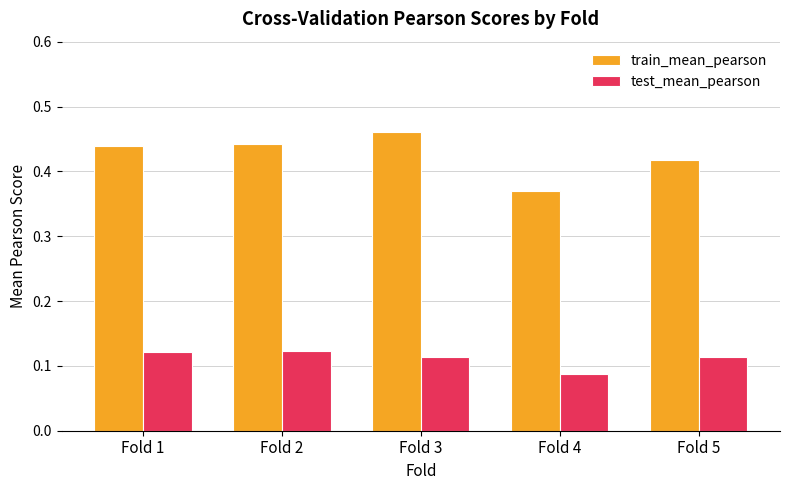

What is the difference between the highest and lowest values at Fold 2?

0.3